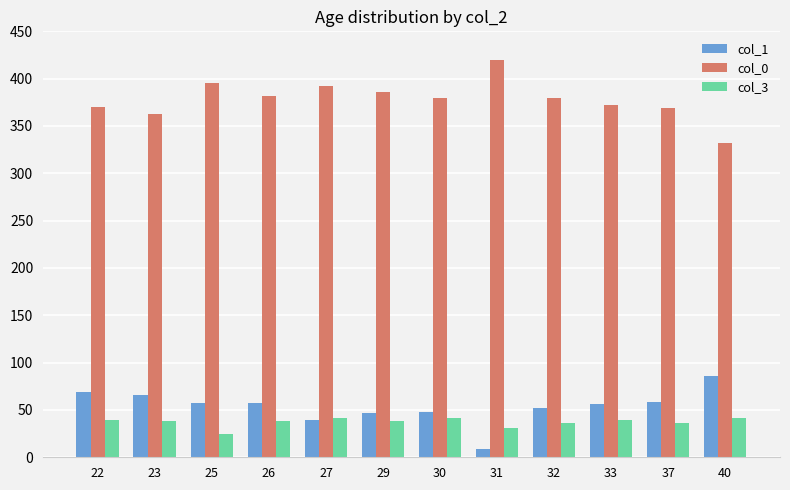

What is the maximum value shown in the chart?

420